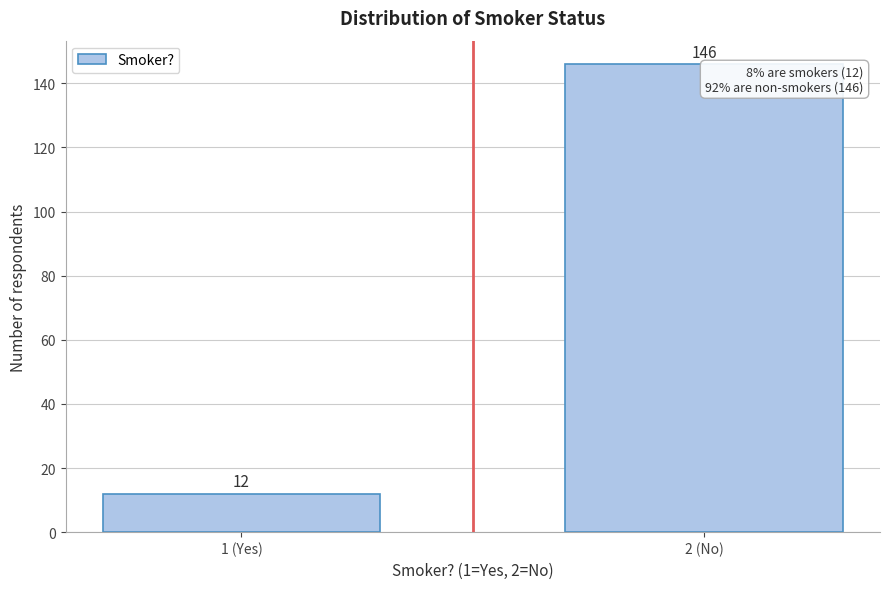

Reading left to right, extract all data points from this chart.

12	146